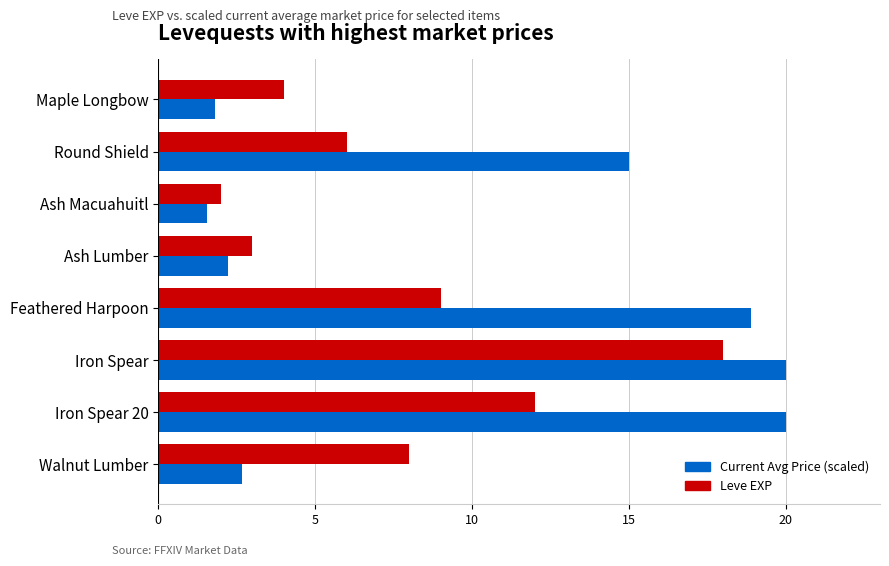

Which category has the lowest value across all series?

Ash Macuahuitl